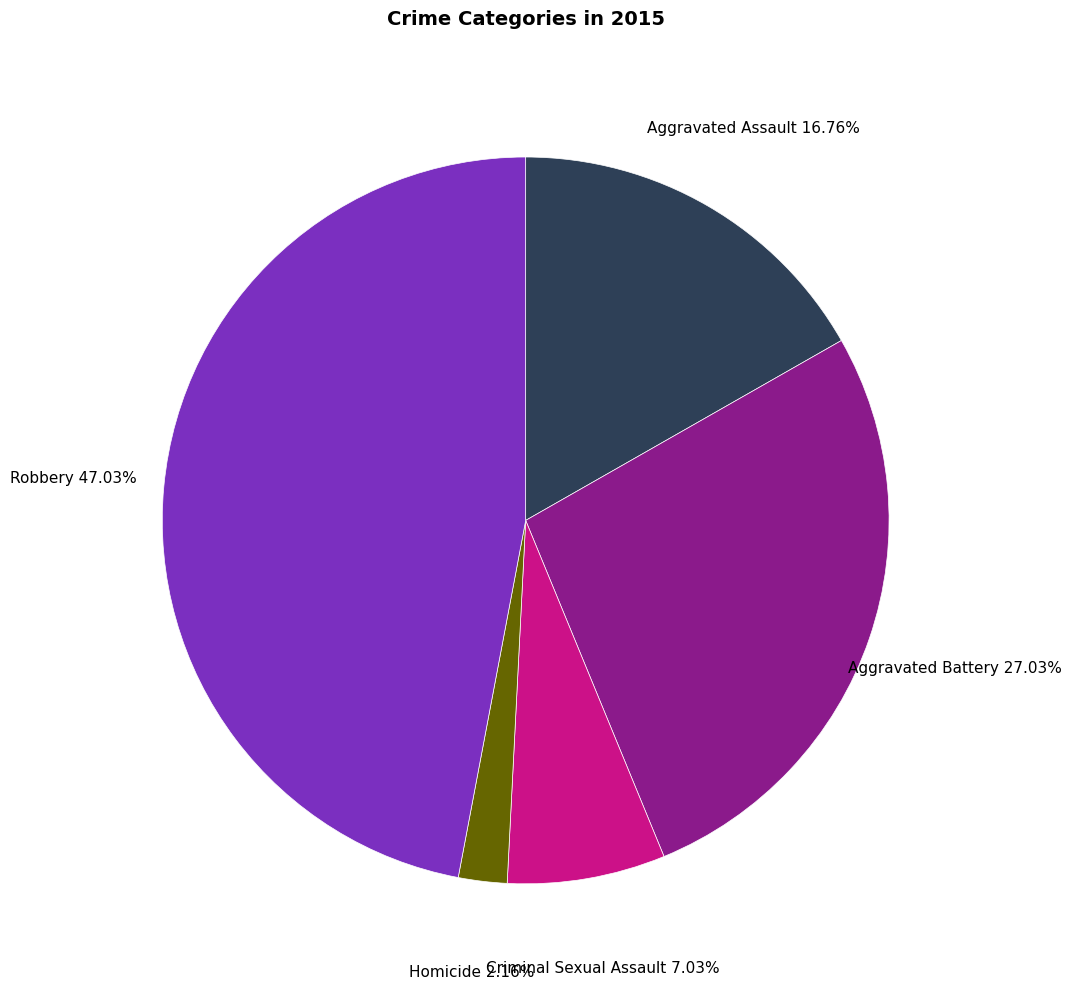

Do Homicide and Robbery together represent more than half of the pie?

No